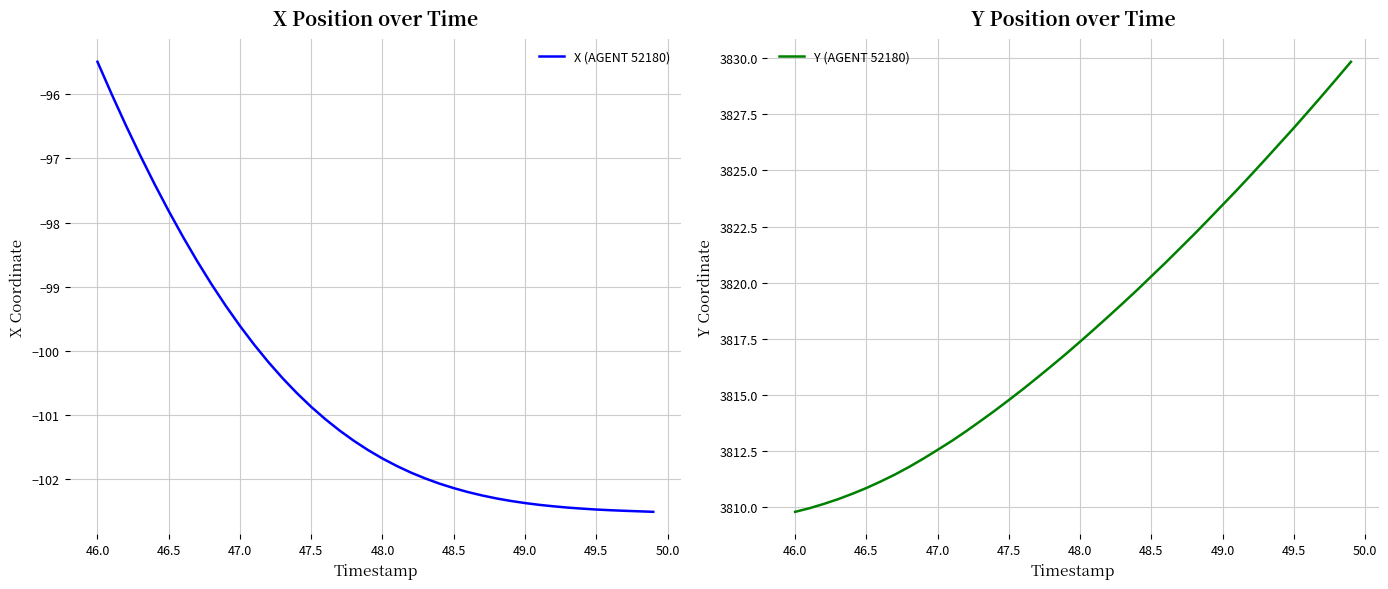

What is the average value of the Y (AGENT 52180) series?

3818.0